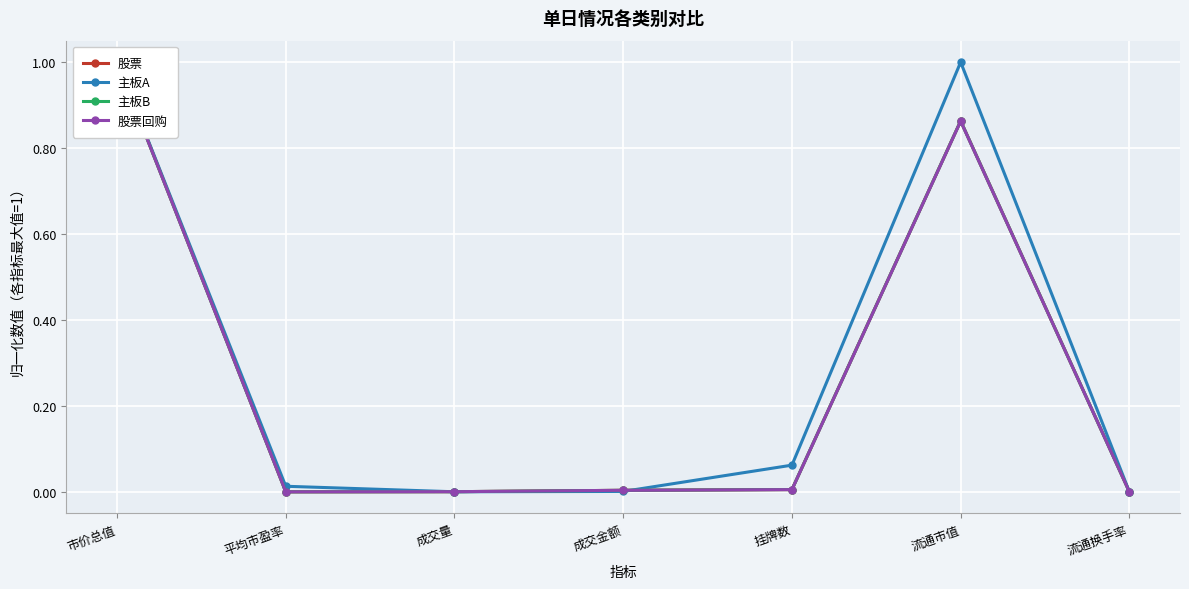

What position from the left is 挂牌数?

5